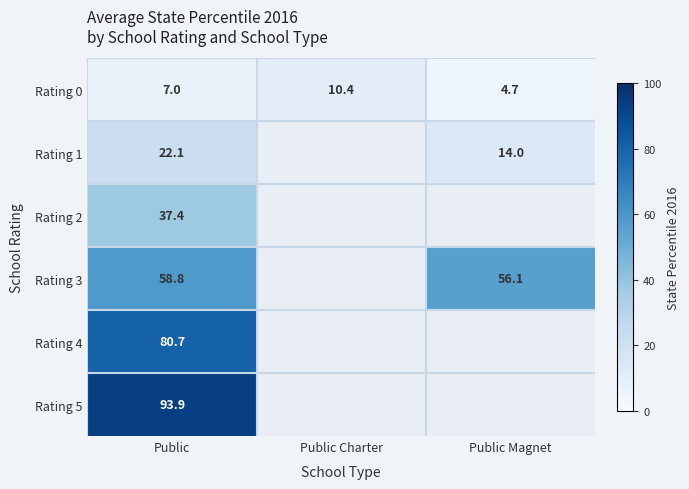

Which has a higher value, Public Charter or Public?

Public Charter